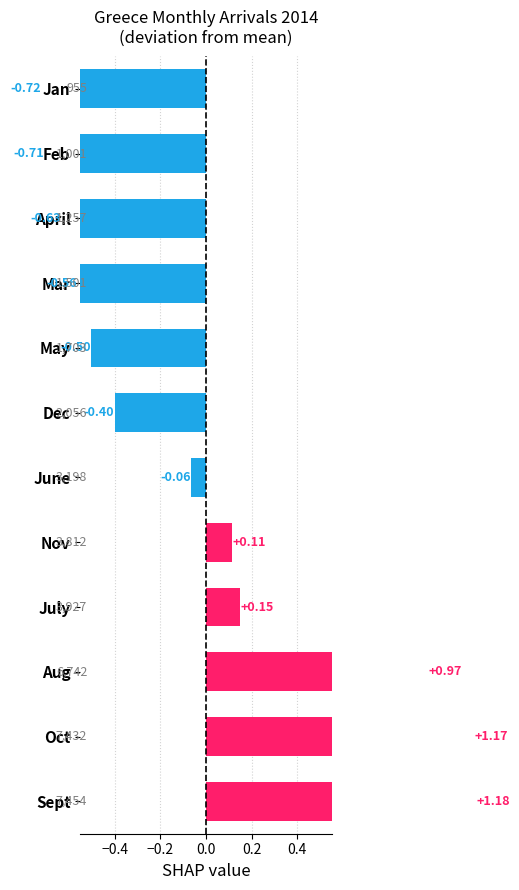

How many values are below zero?

7